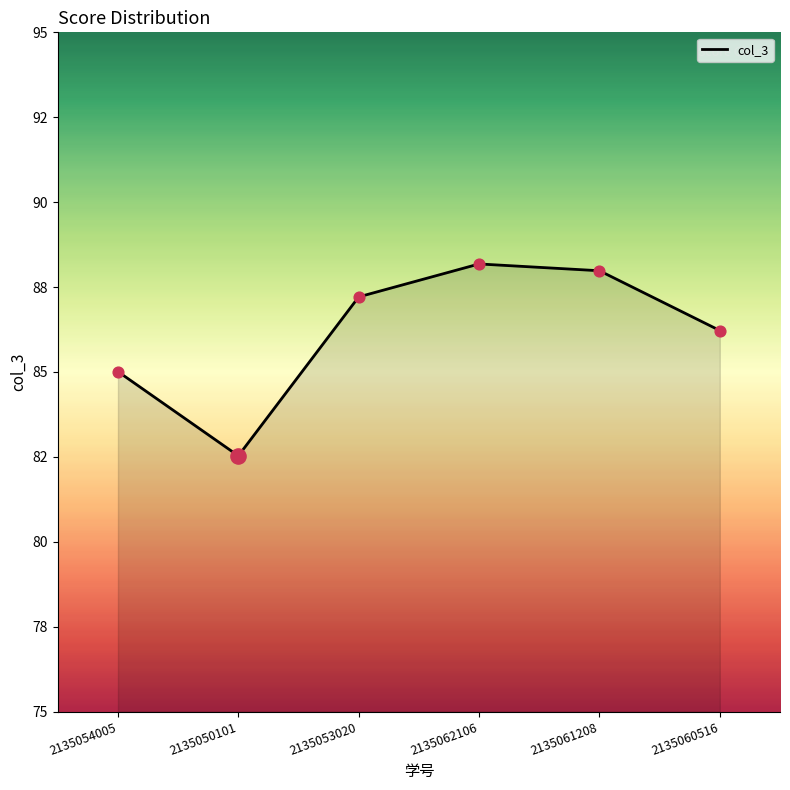

What is the change in value from 2135054005 to 2135061208?

+3.0